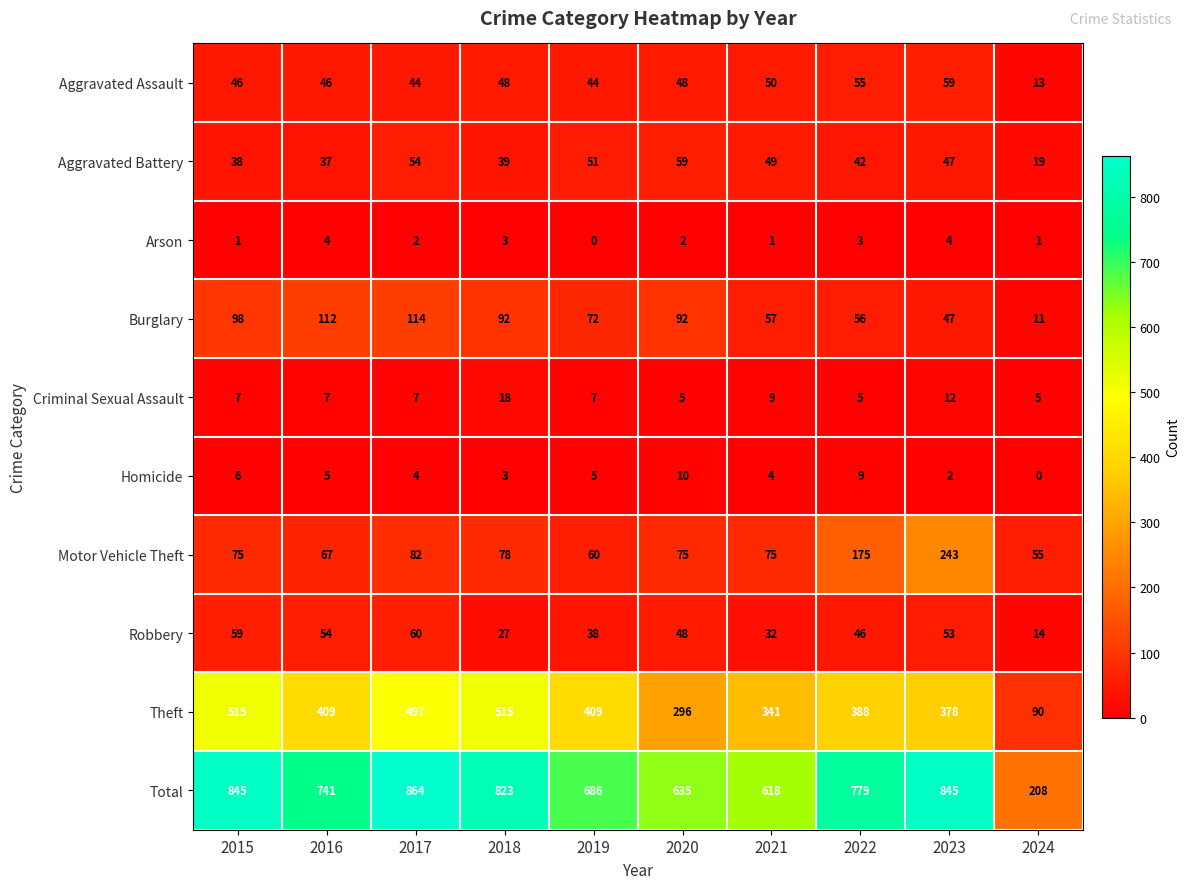

Which category has the lowest value in the Aggravated Assault series?

2024